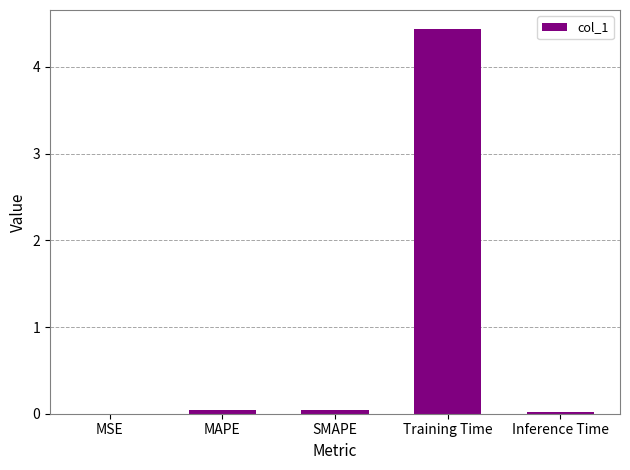

What is the sum of the values at MSE and Training Time?

4.4